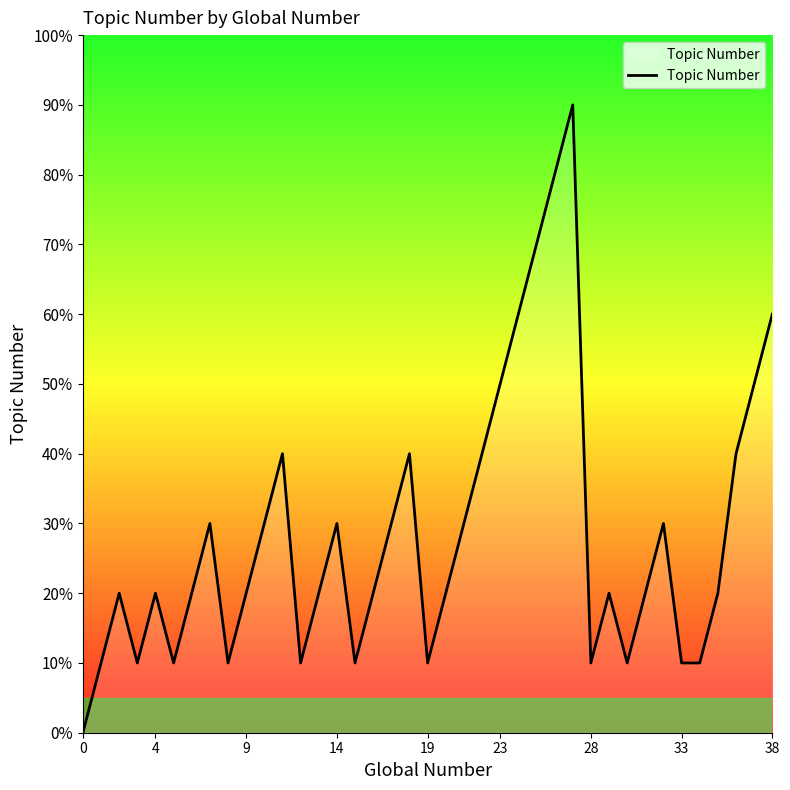

Is this an area chart (filled region under the line)?

Yes